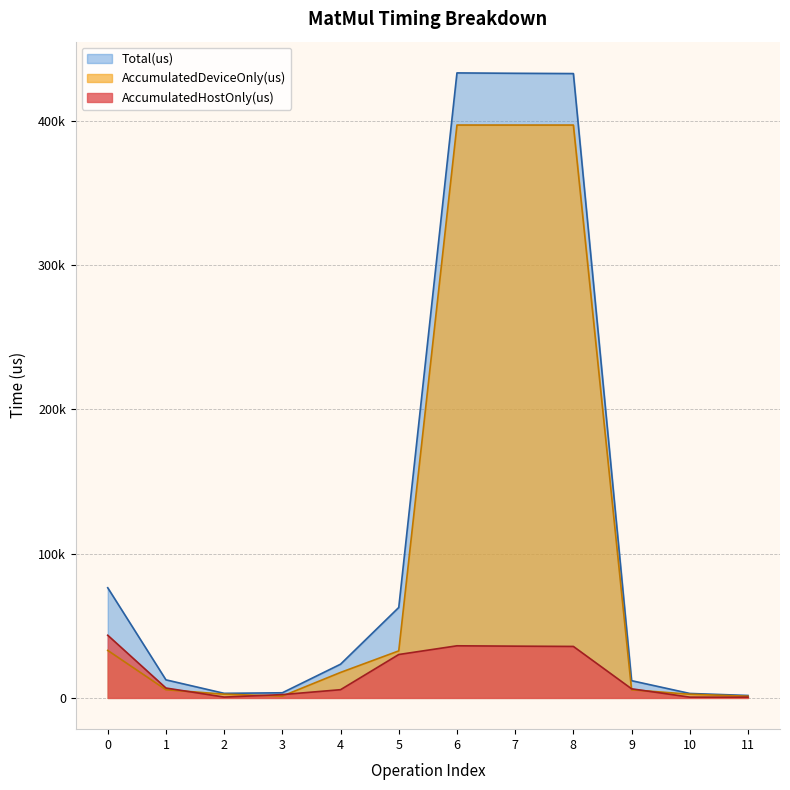

True or false: AccumulatedHostOnly(us) has more than 0 interior local peaks.

True